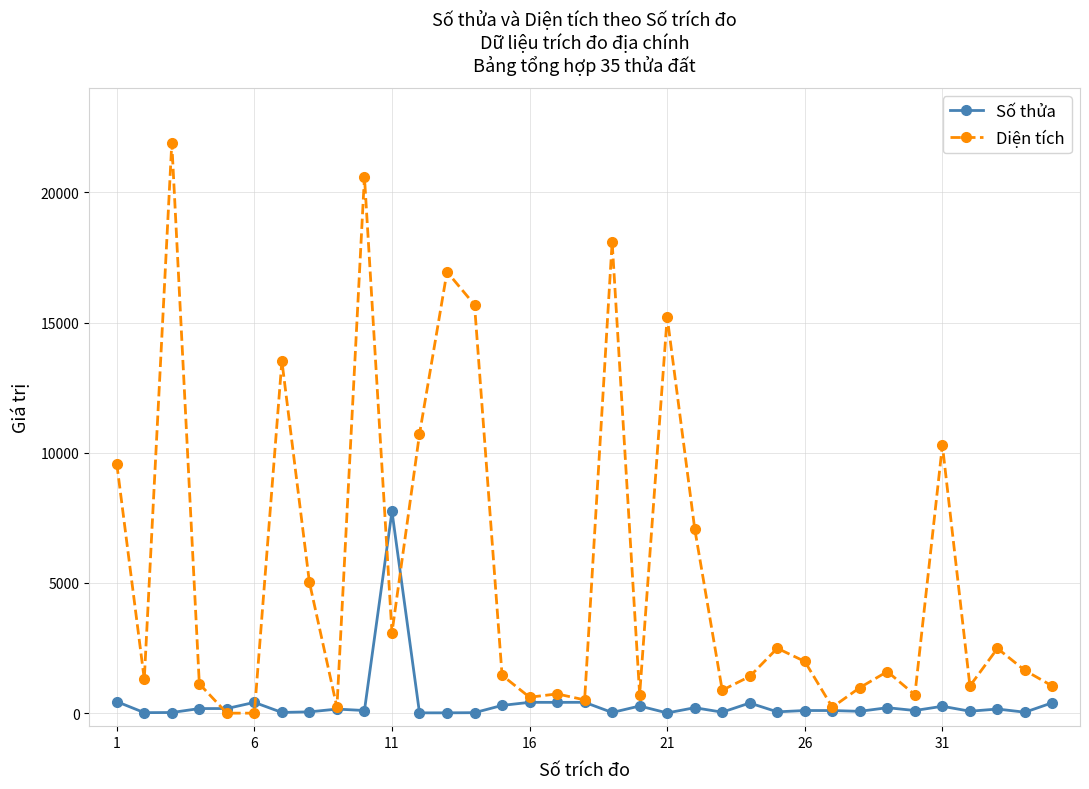

What are all the series names shown in the legend?

Số thửa, Diện tích